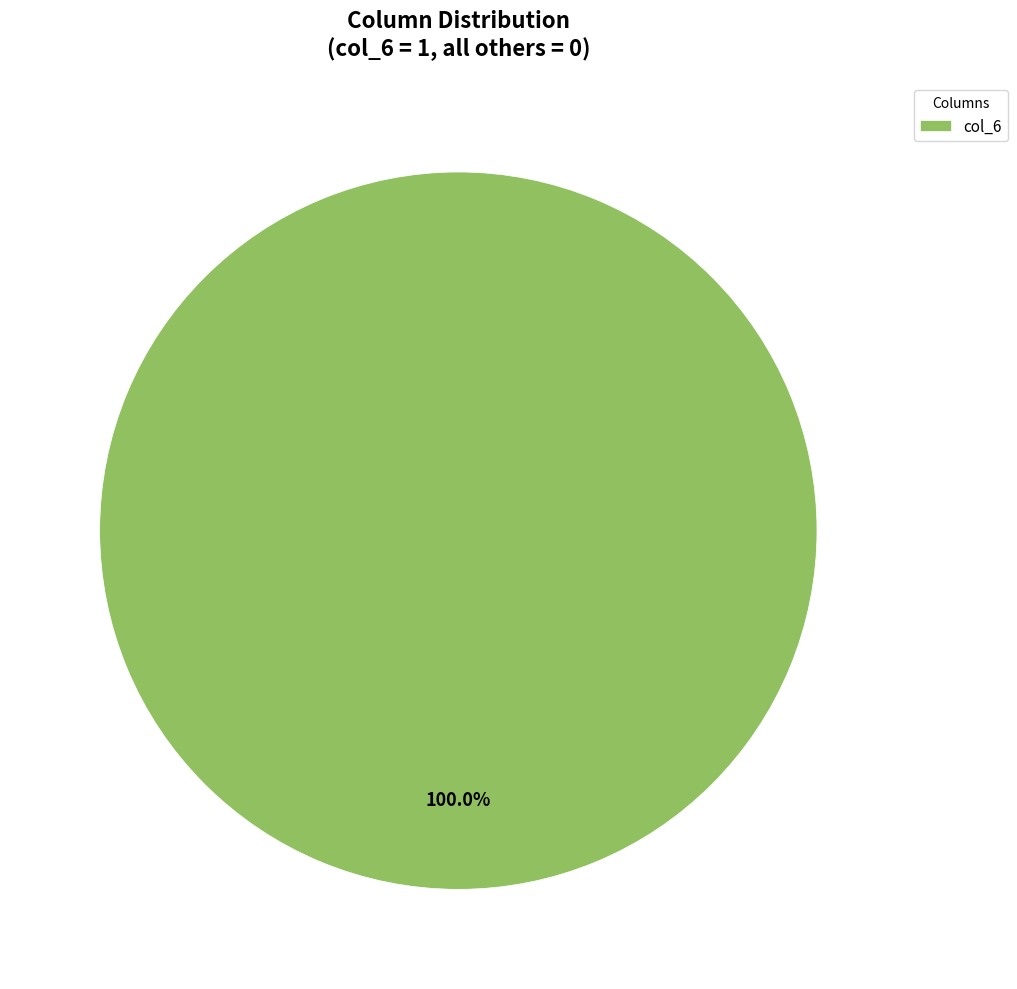

Is there a majority slice in this chart?

Yes